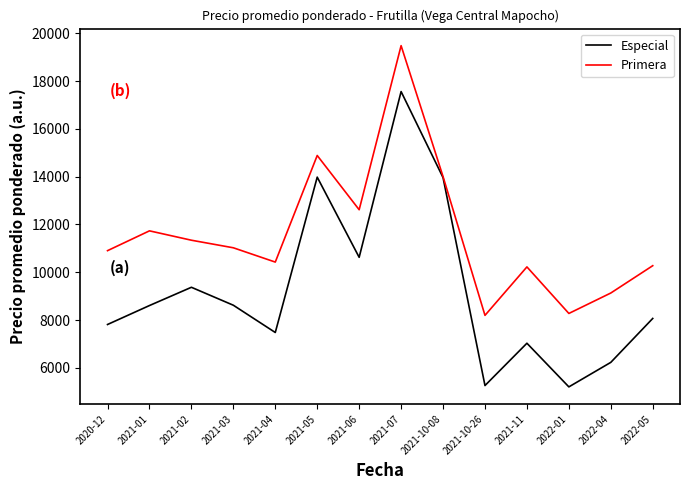

At which category does Especial reach its first local peak?

2021-02